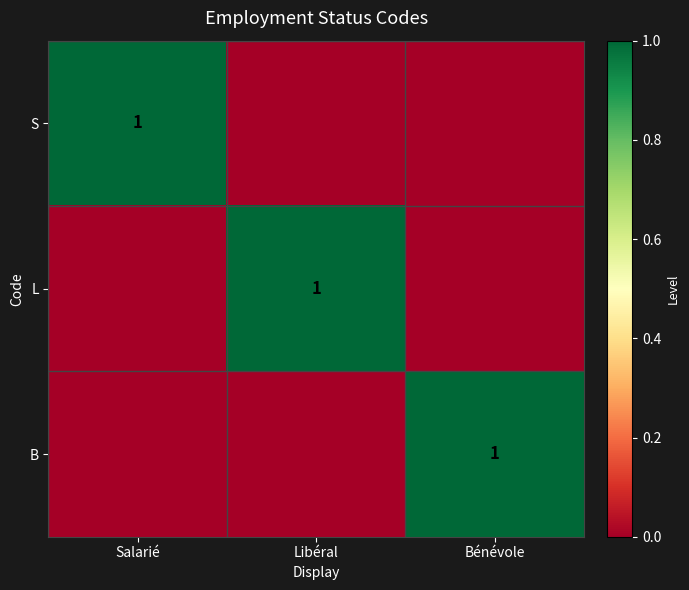

Which has a higher value, Libéral or Bénévole?

Libéral